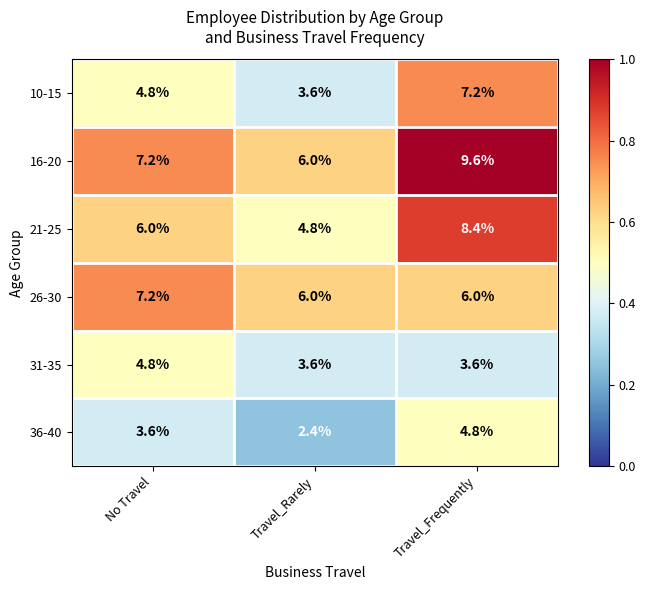

The value of 31-35 at No Travel is 4.8. True or false?

True